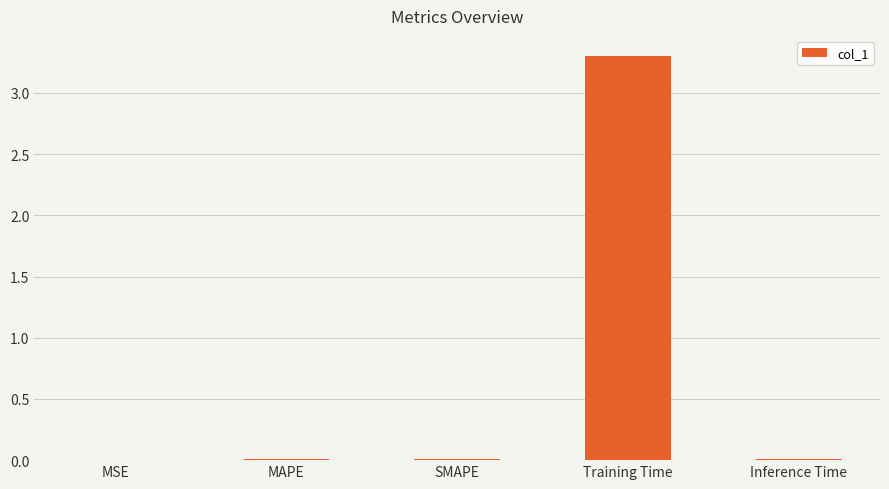

Which label corresponds to the largest value in the chart?

Training Time